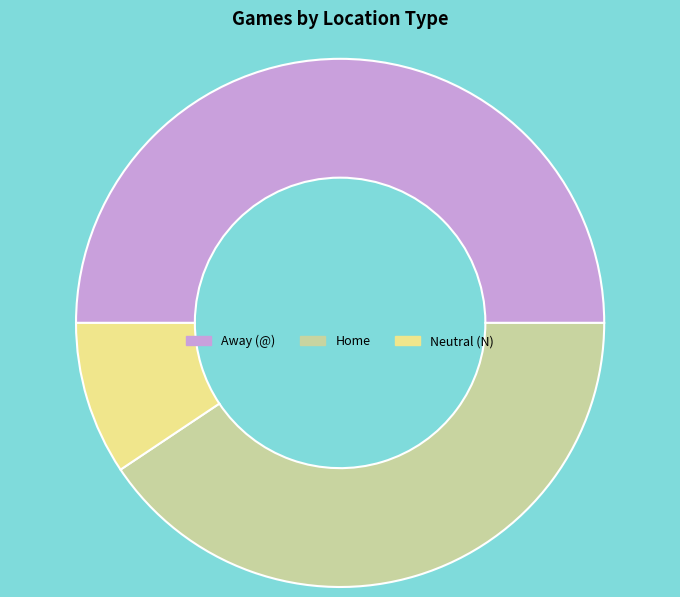

Which category has the biggest portion of the pie?

Away (@)